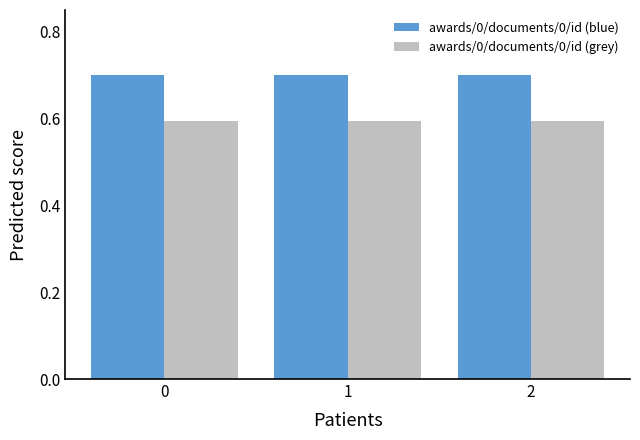

Reading right to left, extract all data points from this chart.

awards/0/documents/0/id (blue): 2=0.7	1=0.7	0=0.7
awards/0/documents/0/id (grey): 2=0.6	1=0.6	0=0.6